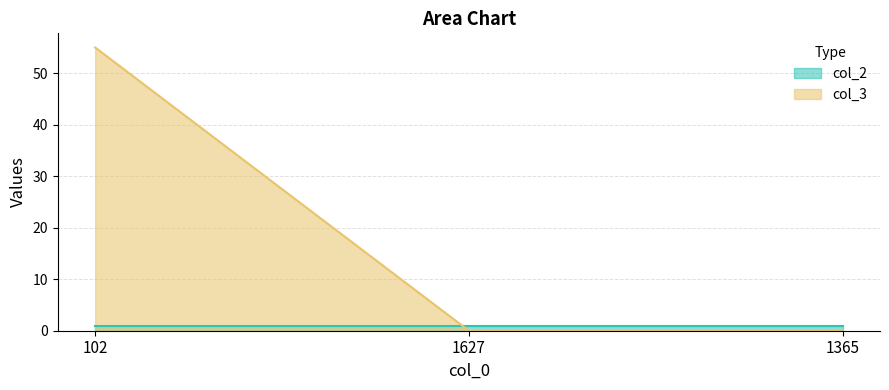

True or false: the data shows 0 at 1365.

True